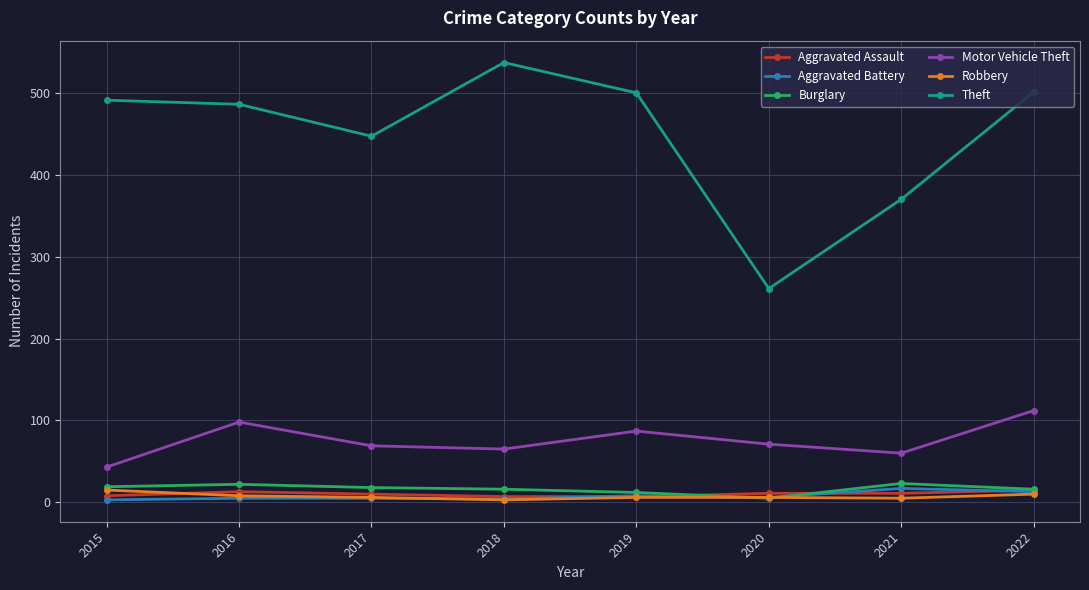

At 2021, list the series in order from largest to smallest.

Theft, Motor Vehicle Theft, Burglary, Aggravated Battery, Aggravated Assault, Robbery